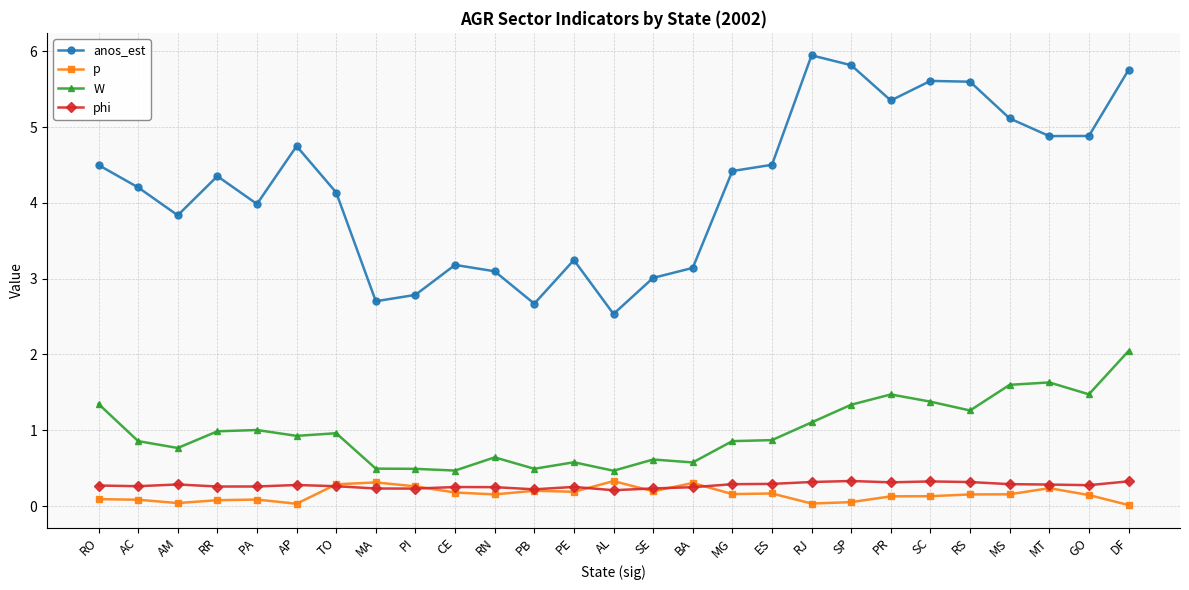

In p, how many points are lower than both neighbors (excluding endpoints)?

7